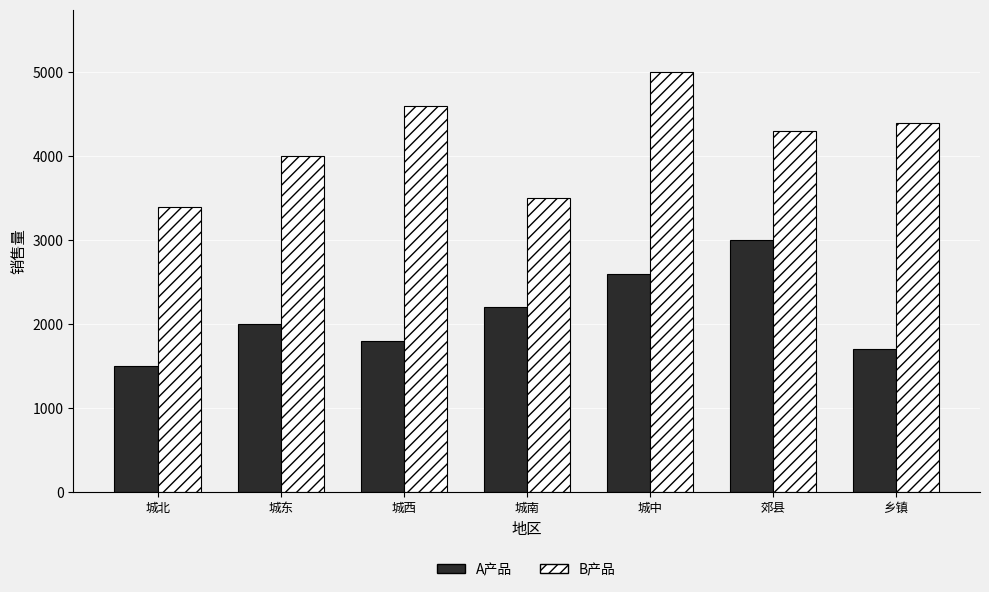

Rank the series by their average value, from highest to lowest.

B产品, A产品